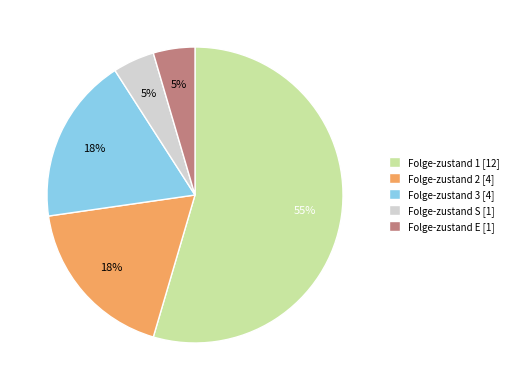

To the nearest percent, what portion does Folge-zustand 2 [4] represent?

18%